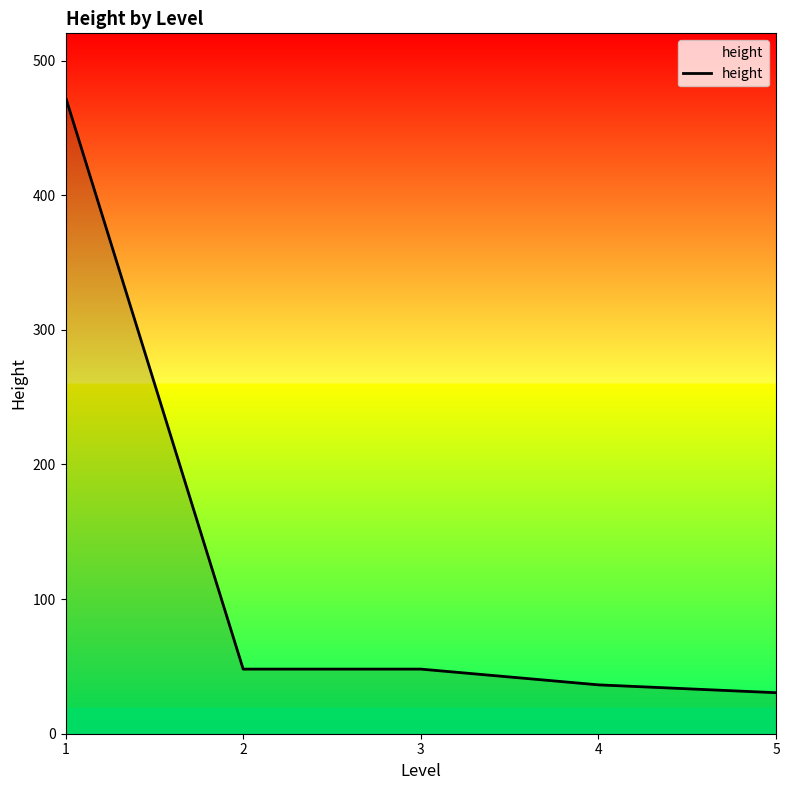

What is the approximate value at 5?

30.5